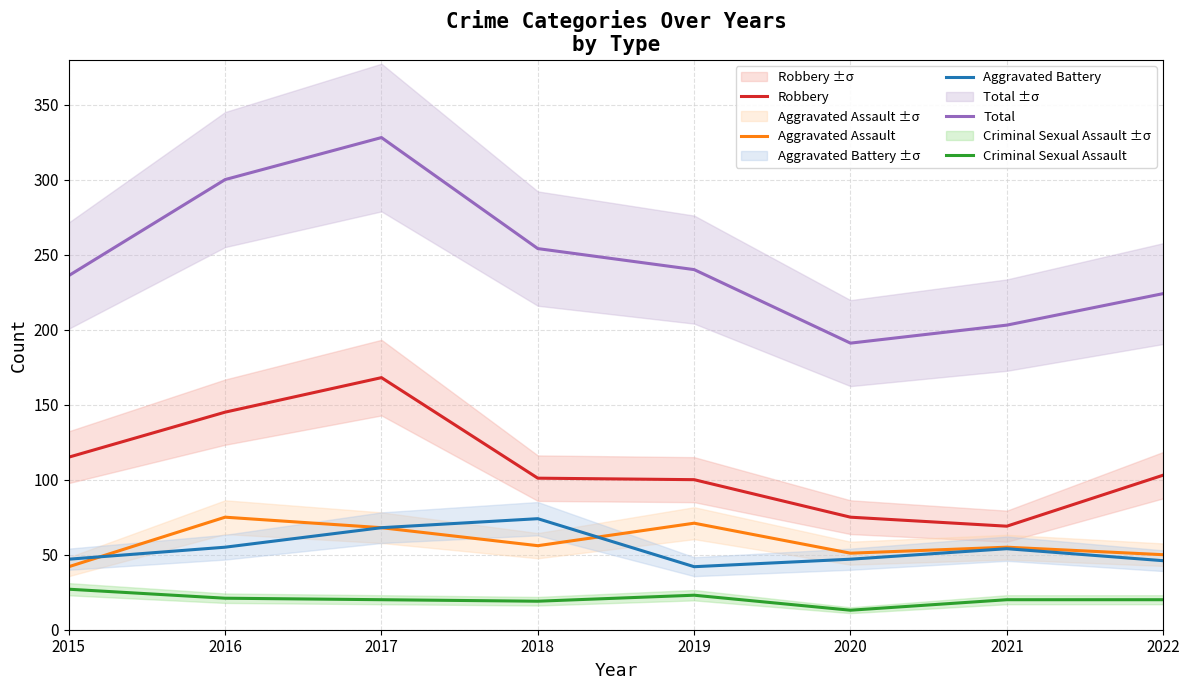

How many lines are shown in the chart?

5